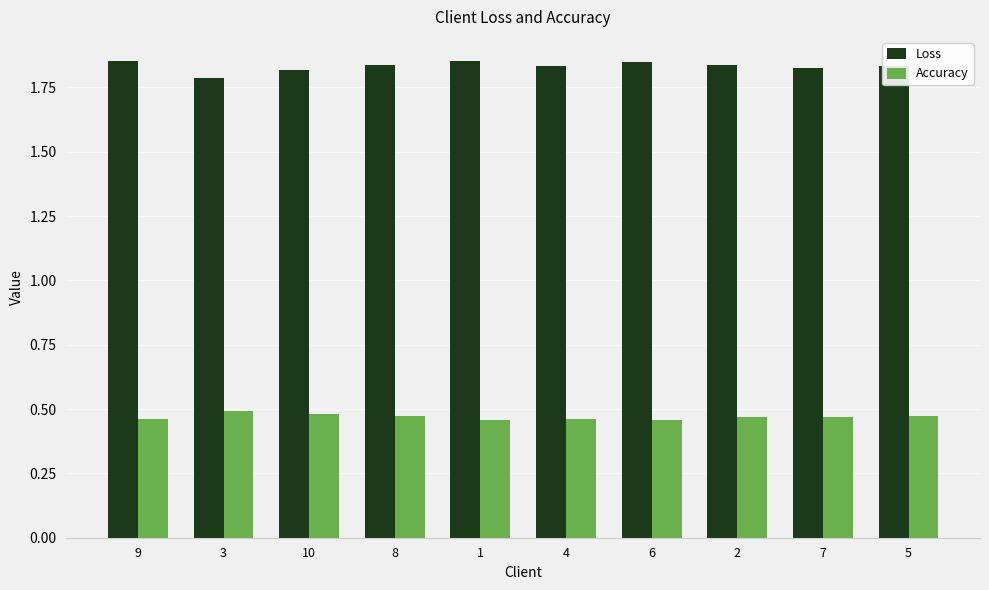

Rank the series by their average value, from lowest to highest.

Accuracy, Loss